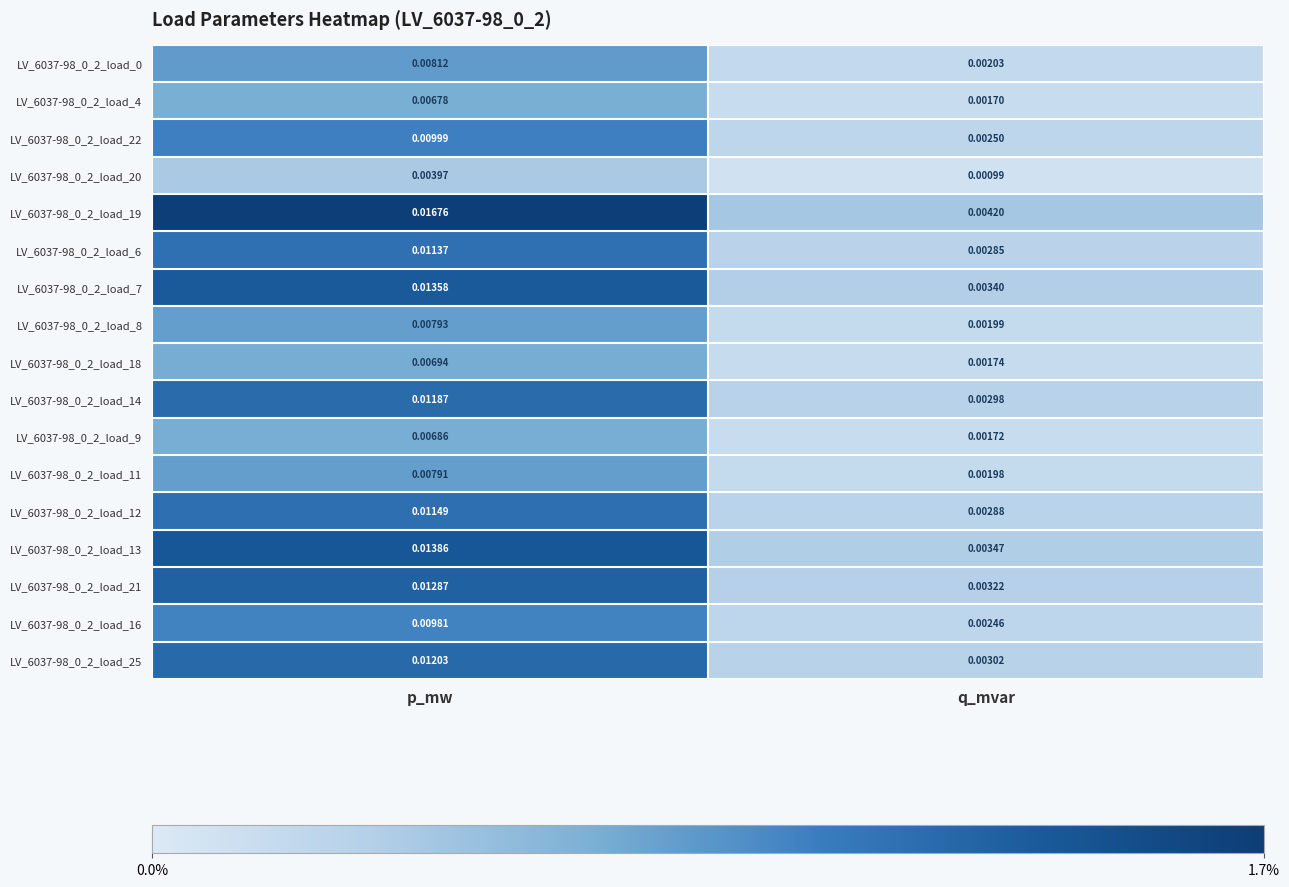

Where is LV_6037-98_0_2_load_11 nearest to the value 0?

q_mvar